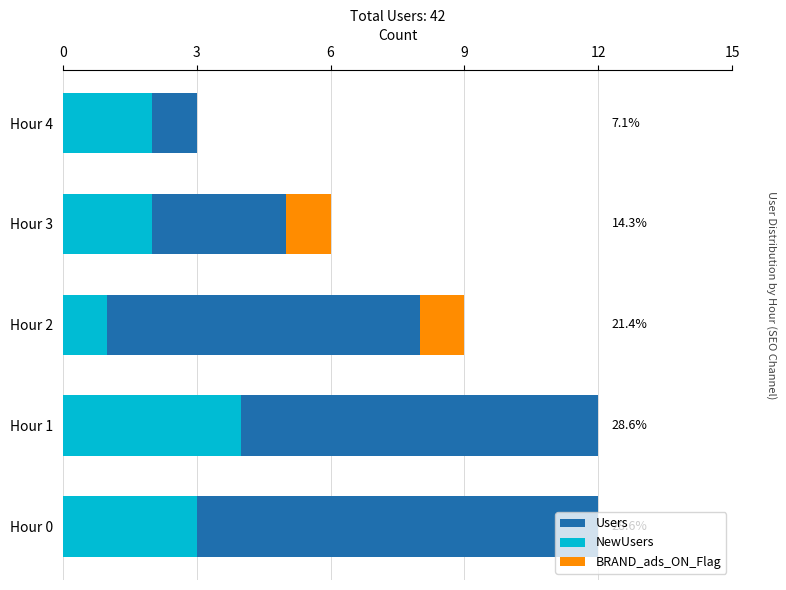

Reading right to left, list all the values displayed in this chart.

Users: 3	6	9	12	12
NewUsers: 2	2	1	4	3
BRAND_ads_ON_Flag: 0	1	1	0	0